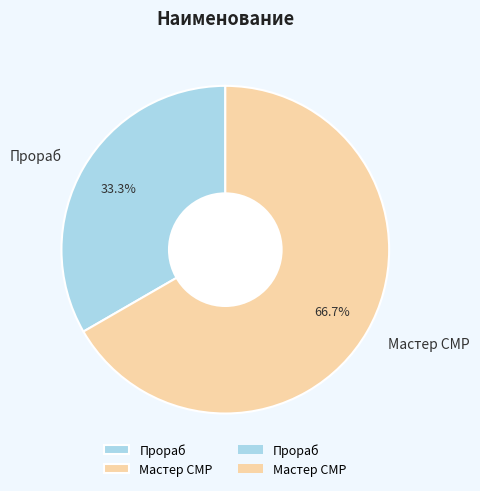

Which has a higher value, Прораб or Мастер СМР?

Мастер СМР